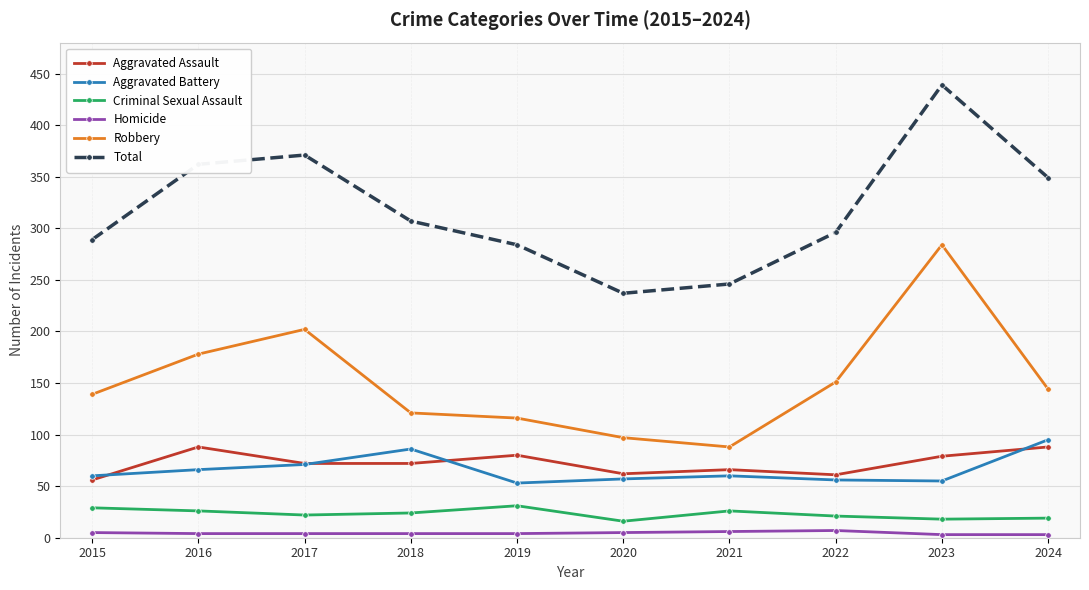

What is the value of the Aggravated Assault point at the 3rd from the left?

72